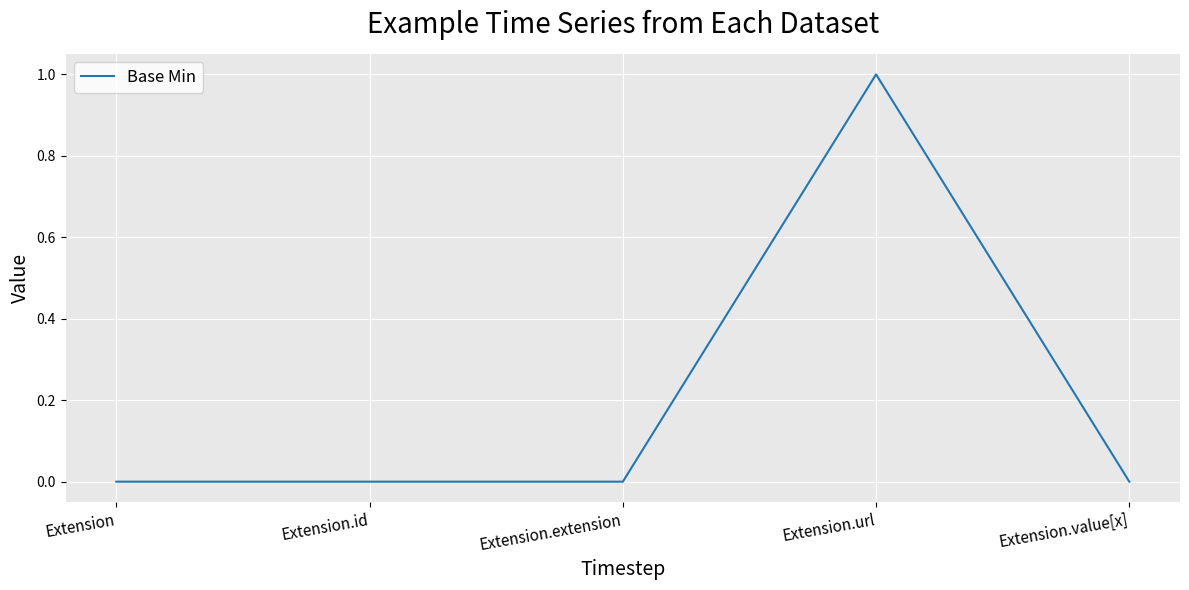

Is it true that the value at Extension.url is 1?

True